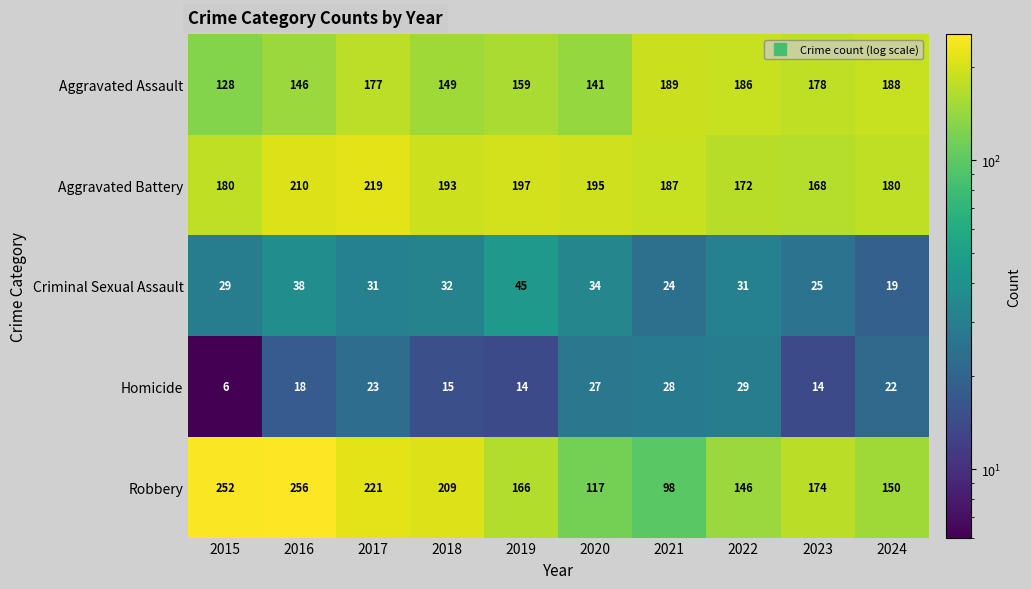

List the series in order of their peak value, lowest first.

Homicide, Criminal Sexual Assault, Aggravated Assault, Aggravated Battery, Robbery